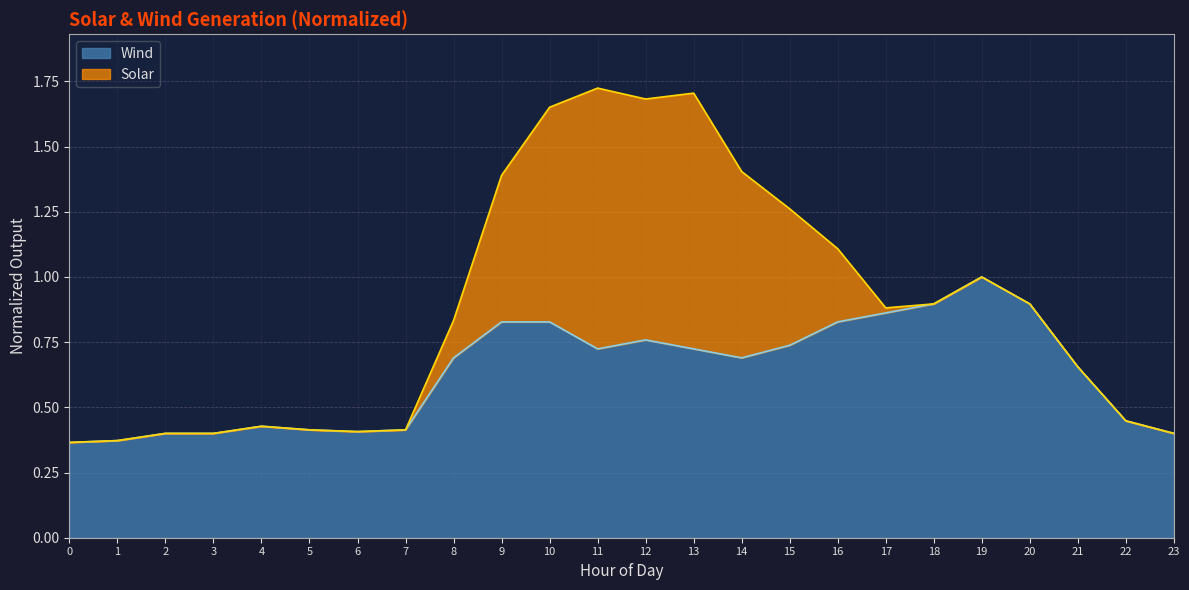

What is the value of the 13th point from the left?

0.8